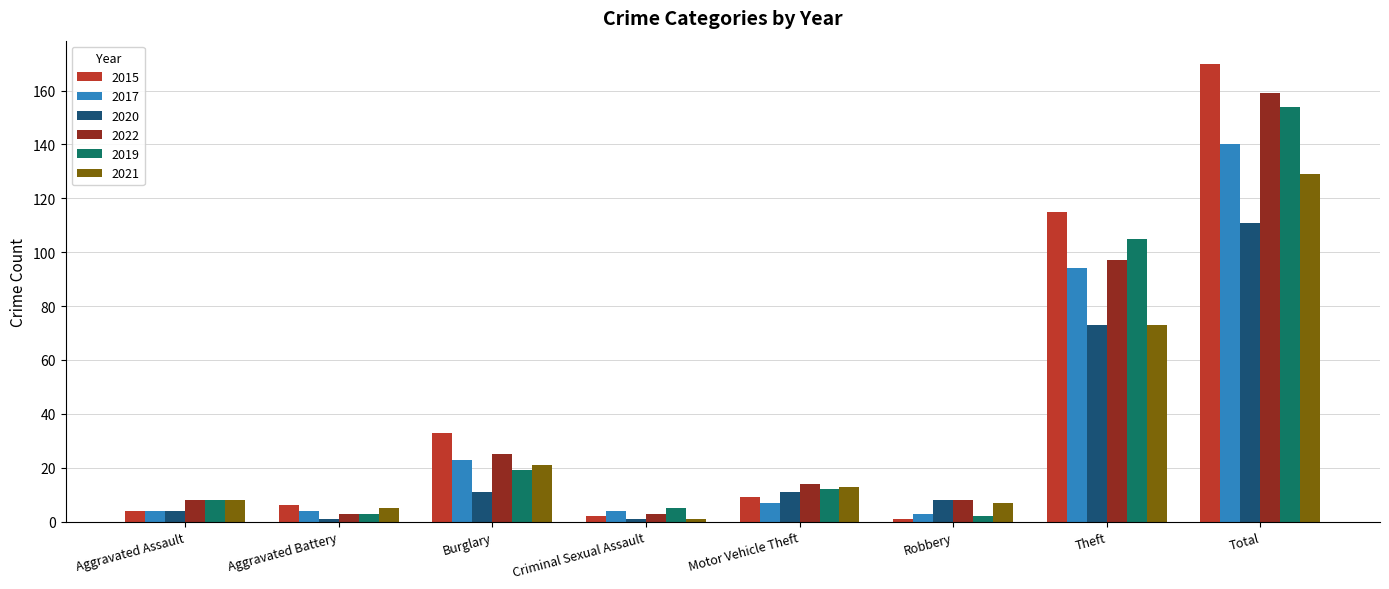

What is the average value of the 2021 series?

32